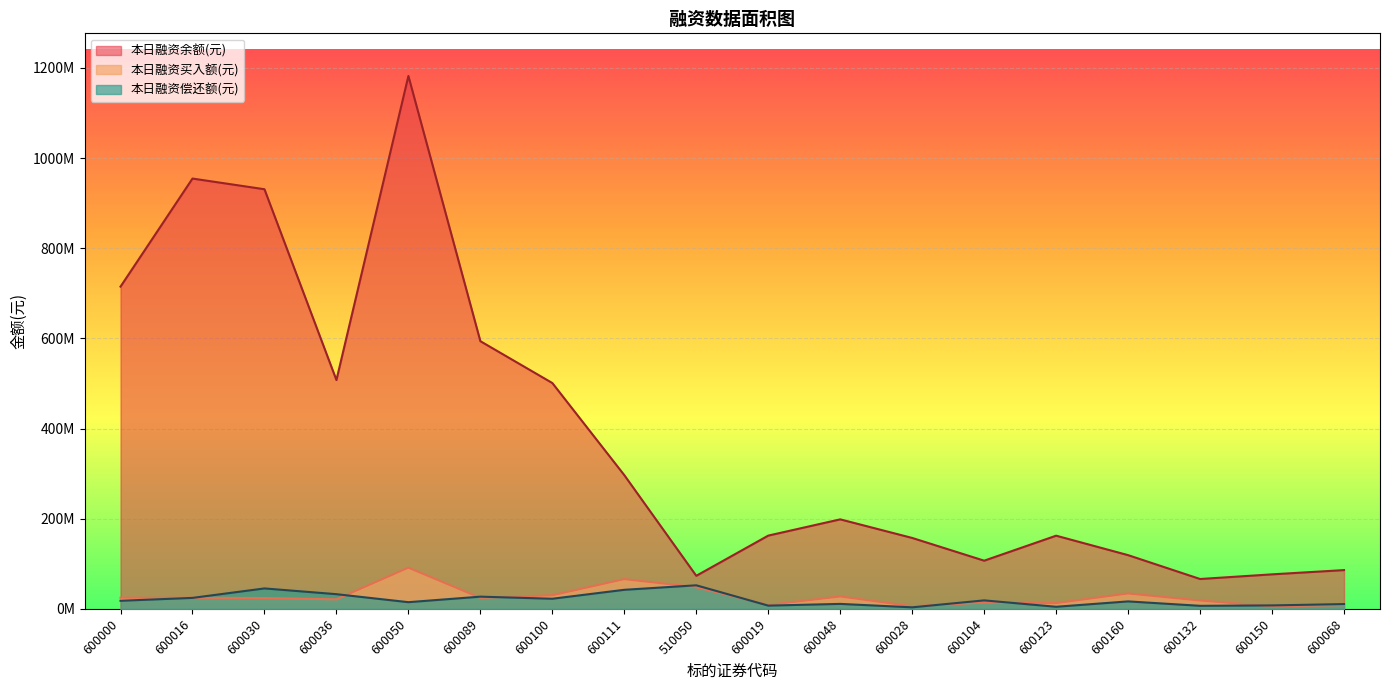

How many series are shown in this chart?

3